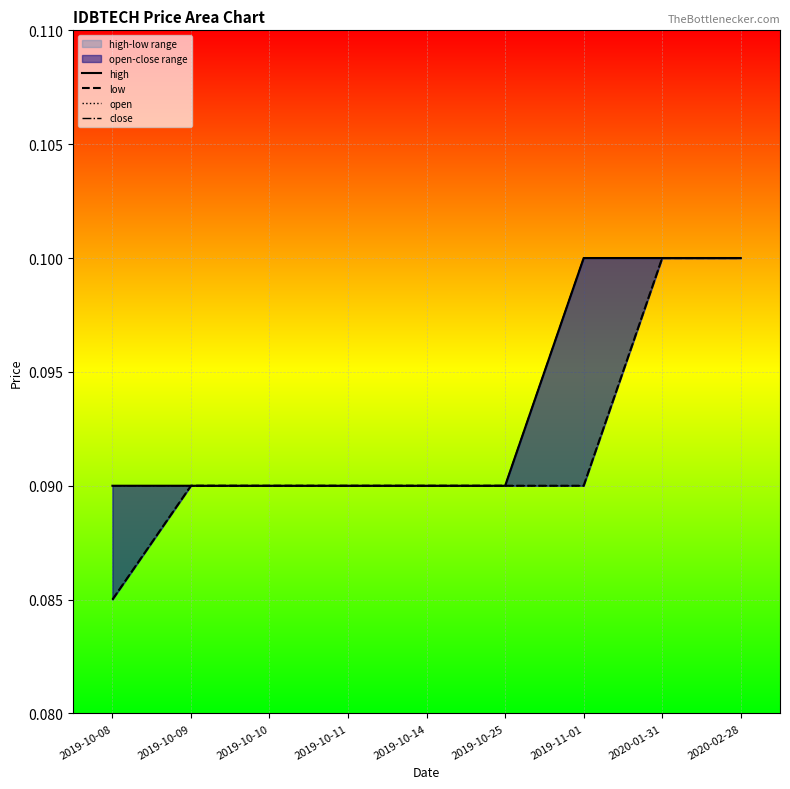

True or false: high and open intersect in this chart.

False